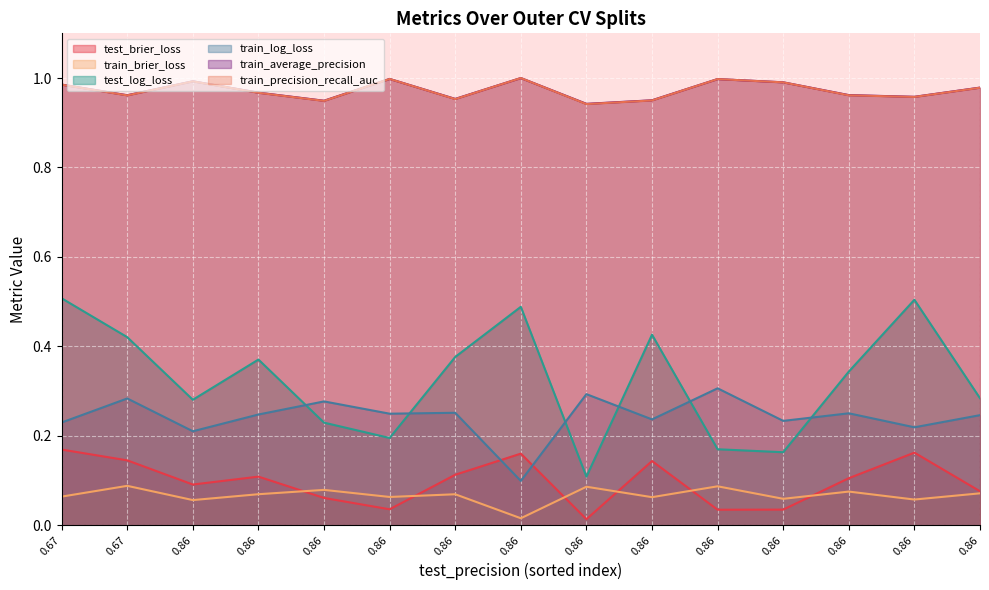

True or false: train_brier_loss and test_brier_loss intersect in this chart.

True